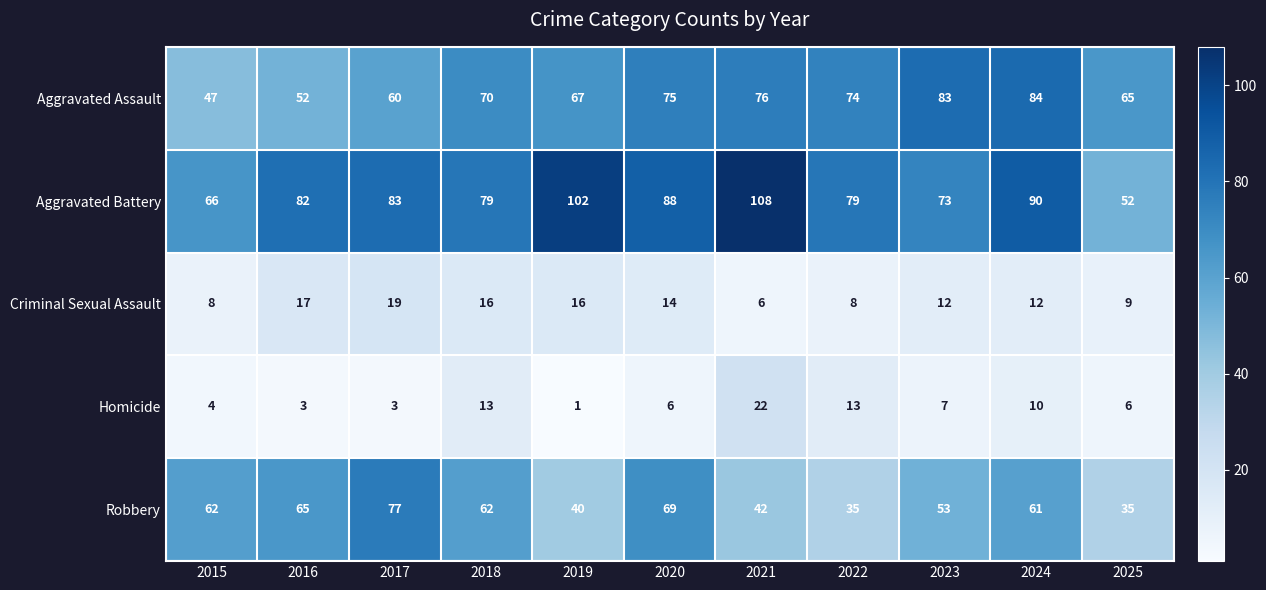

At which category is the sum across all series the highest?

2024